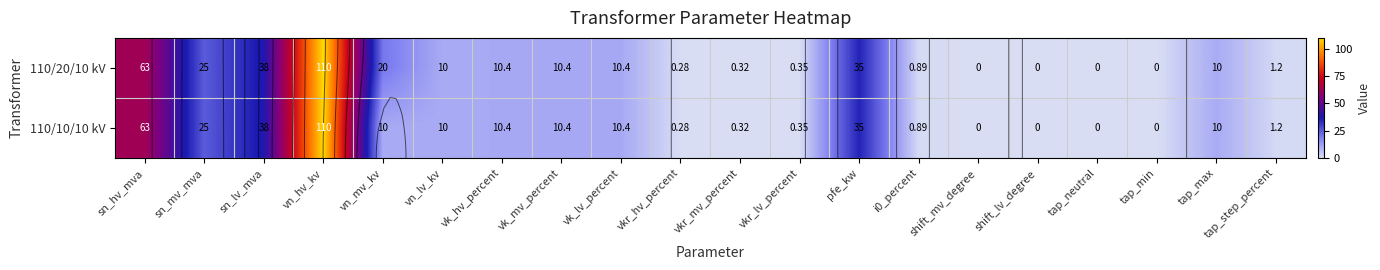

What is the spread (max minus min) of values at vn_mv_kv?

10.0